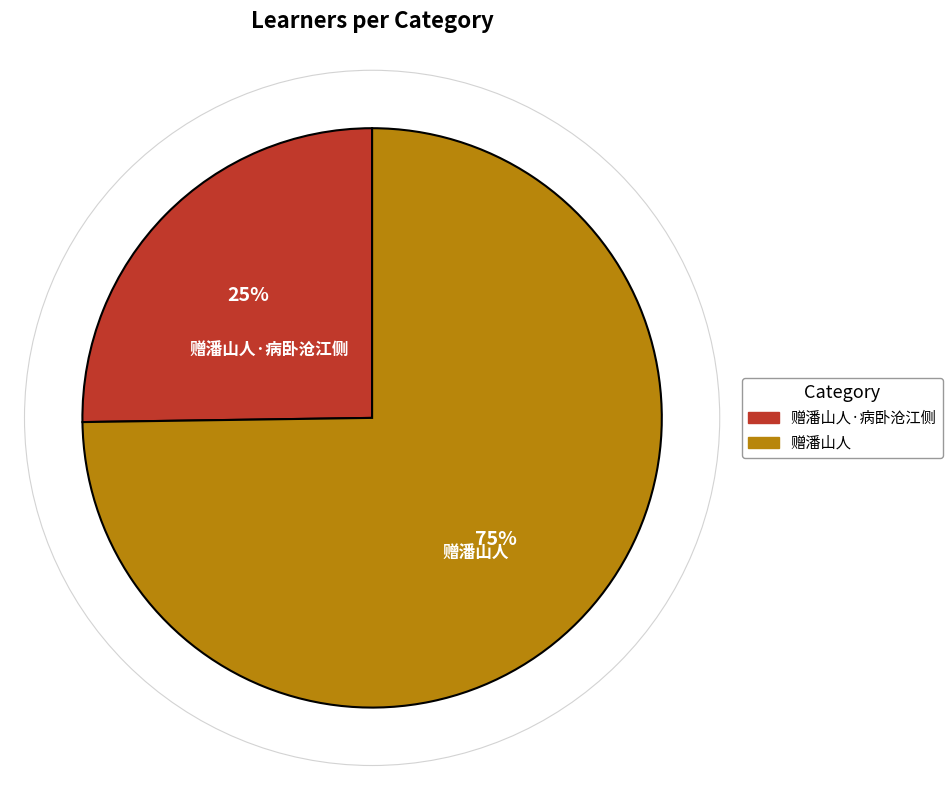

To the nearest percent, what is the difference between the 赠潘山人·病卧沧江侧 and 赠潘山人 slice percentages?

50%